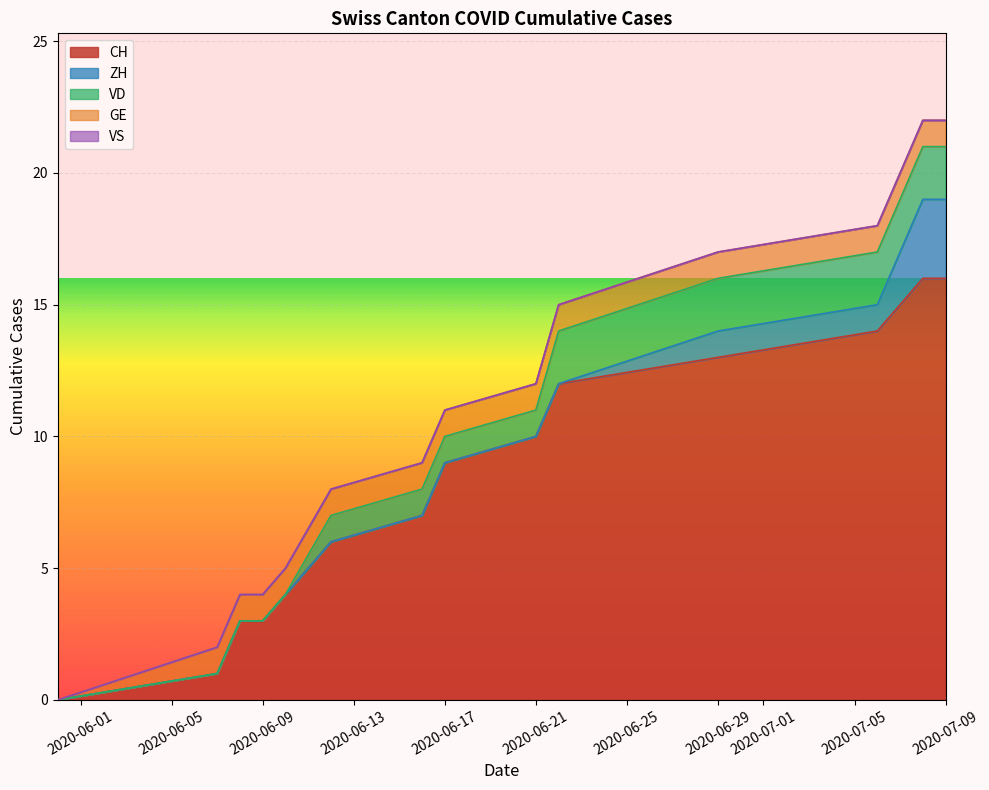

What is the maximum value for CH?

16